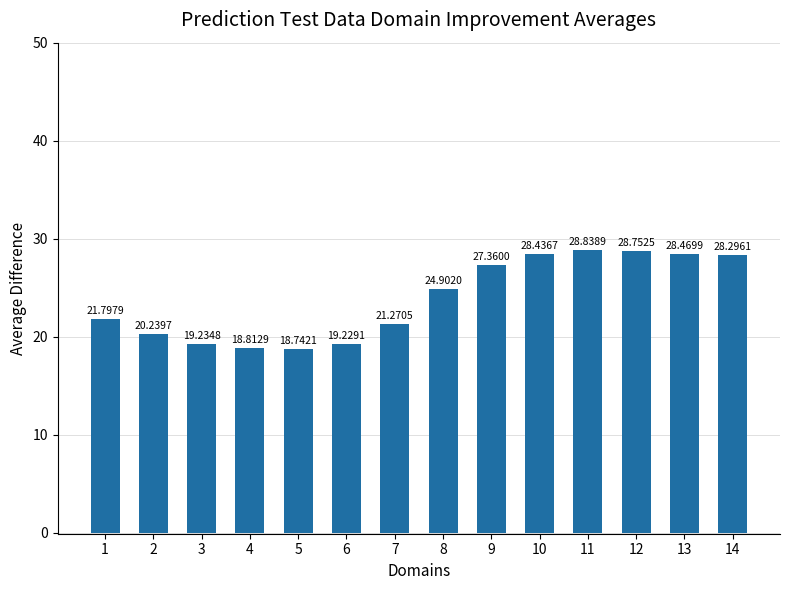

What is the average value?

23.9